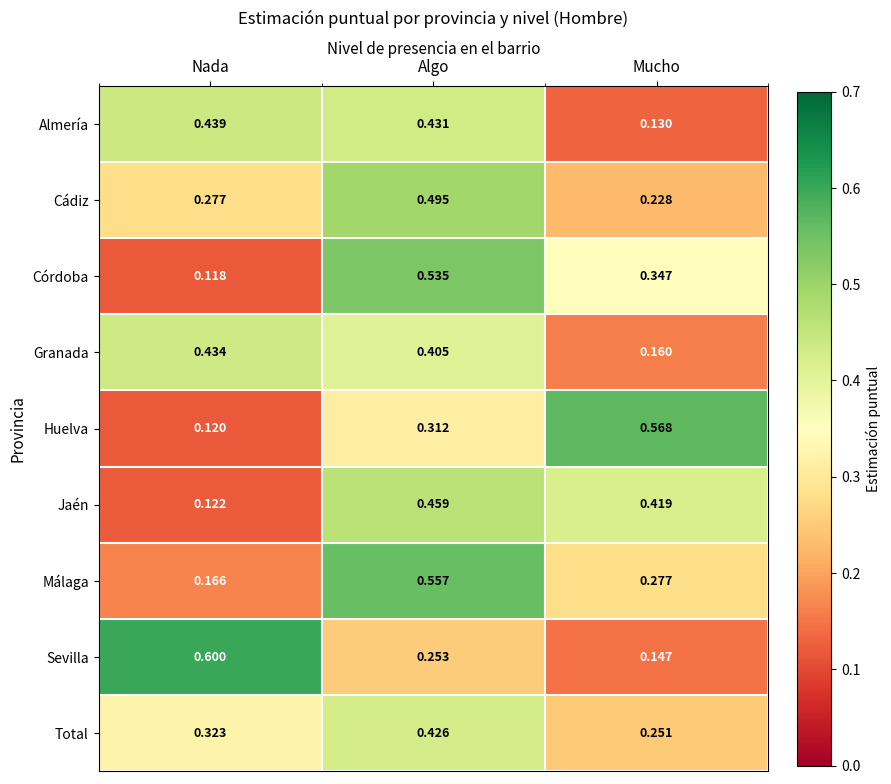

Where is Total nearest to the value 0?

Mucho